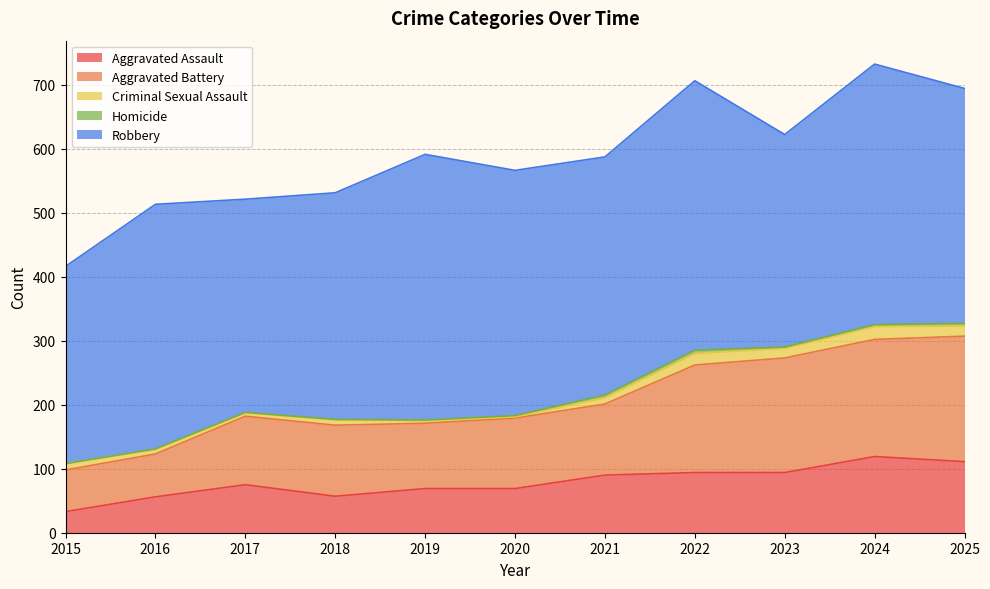

Which series changed the most between 2021 and 2025?

Aggravated Battery